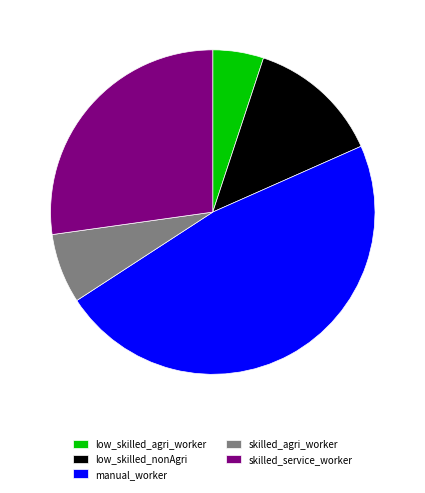

What is the smallest slice in the pie chart?

low_skilled_agri_worker